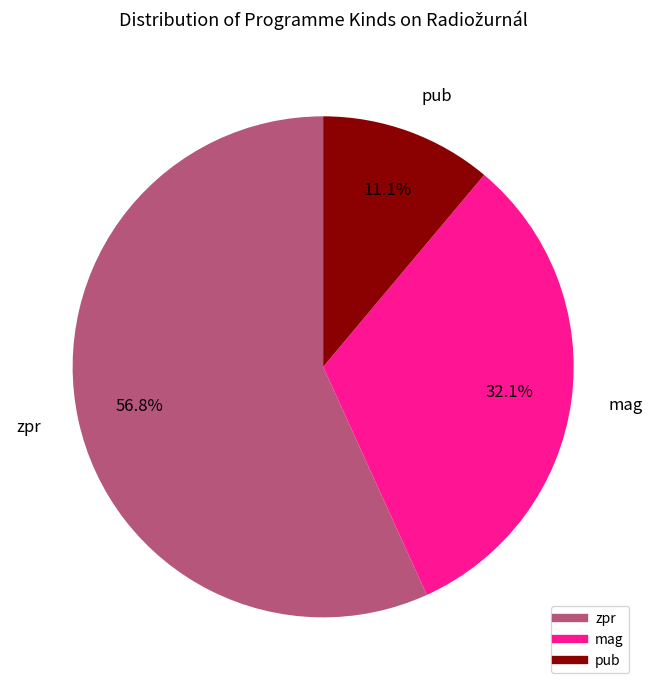

Count the number of slices in the pie.

3